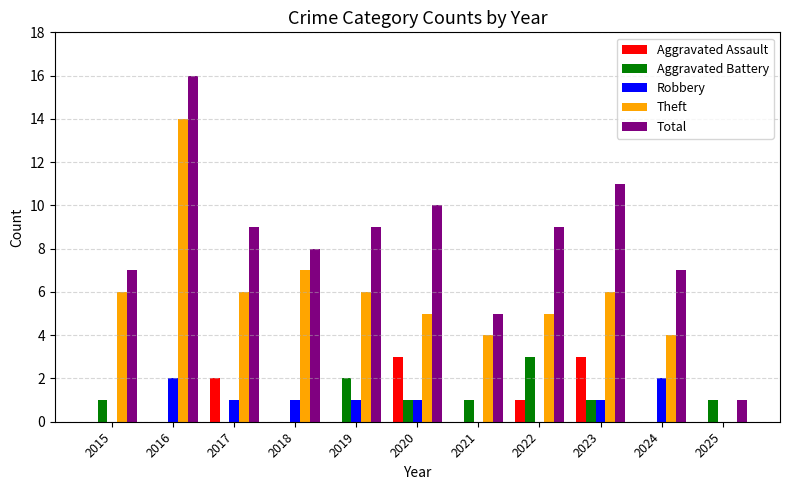

What is the sum of all Total values?

92